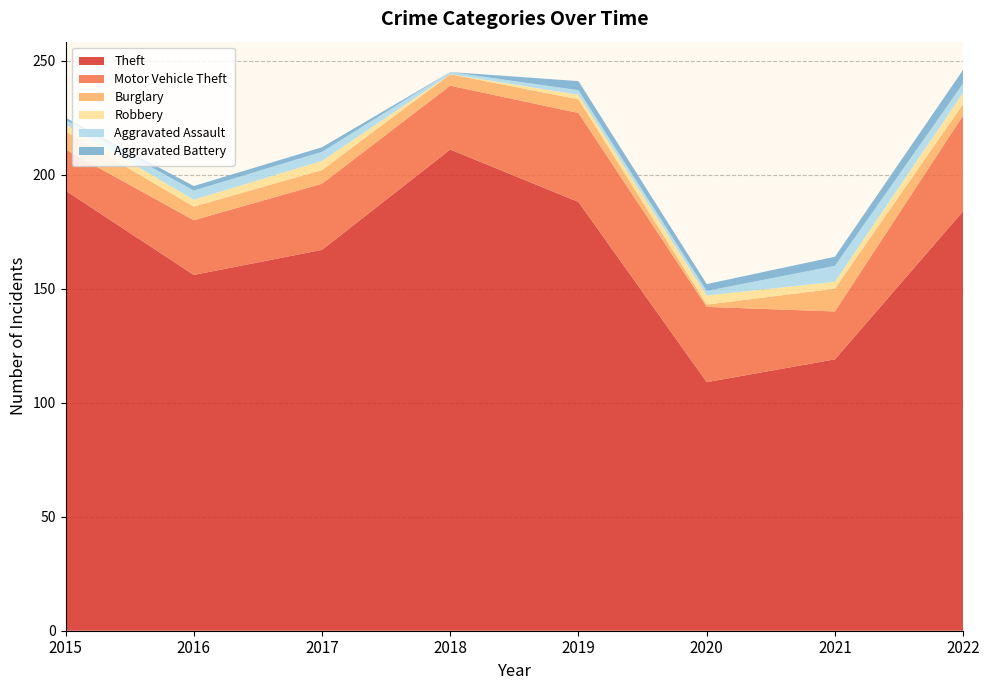

Reading left to right, transcribe all the data shown in this chart.

Theft: 193	156	167	211	188	109	119	184
Motor Vehicle Theft: 18	24	29	28	39	33	21	42
Burglary: 8	6	6	5	6	1	10	5
Robbery: 3	3	4	0	2	4	3	5
Aggravated Assault: 2	4	4	1	2	2	7	4
Aggravated Battery: 1	2	2	0	4	3	4	6